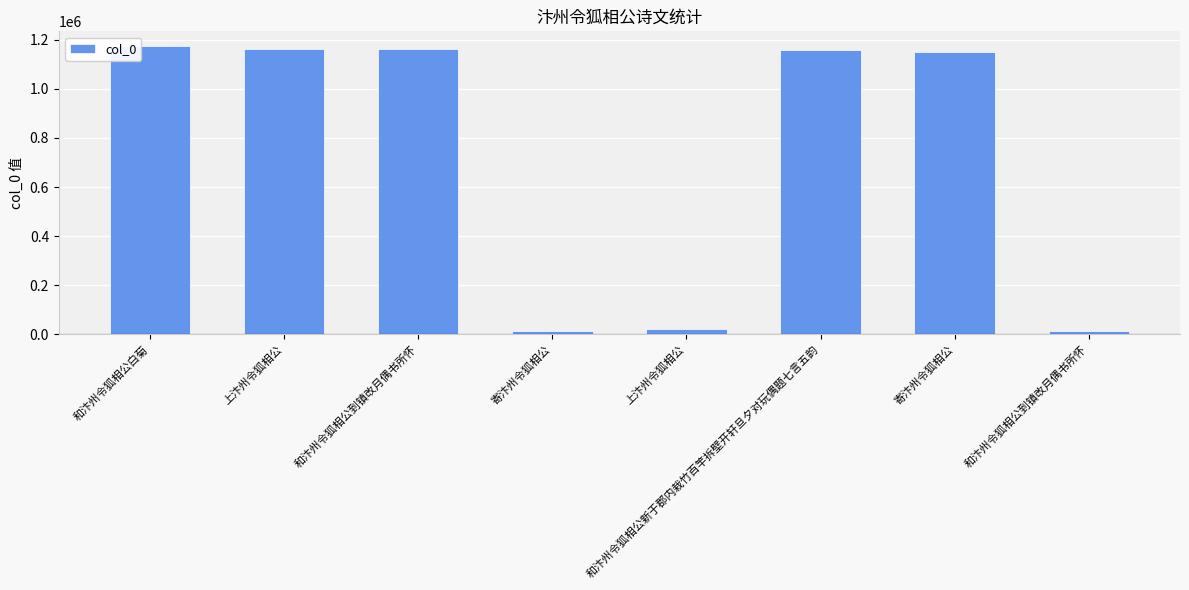

Which category has the lowest value across all series?

寄汴州令狐相公